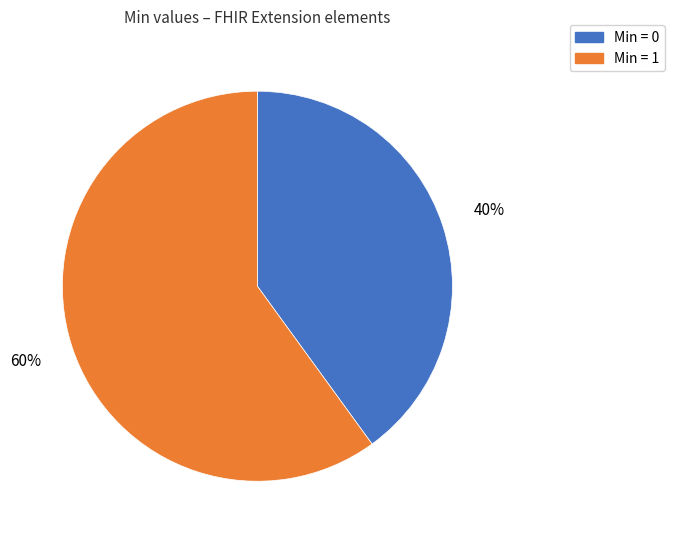

Is there any slice that represents more than half of the pie?

Yes